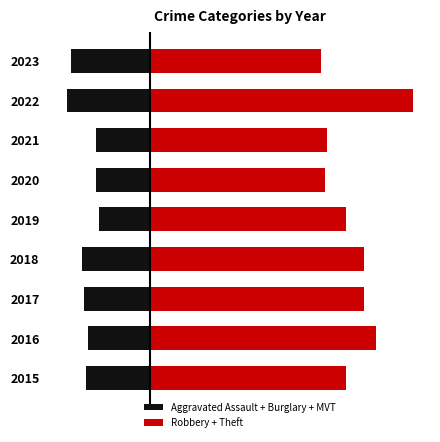

Reading left to right, what are all the values shown in this chart?

Aggravated Assault + Burglary + MVT: -327	-315	-338	-346	-259	-275	-277	-424	-403
Robbery + Theft: 991	1143	1084	1084	989	884	896	1329	867